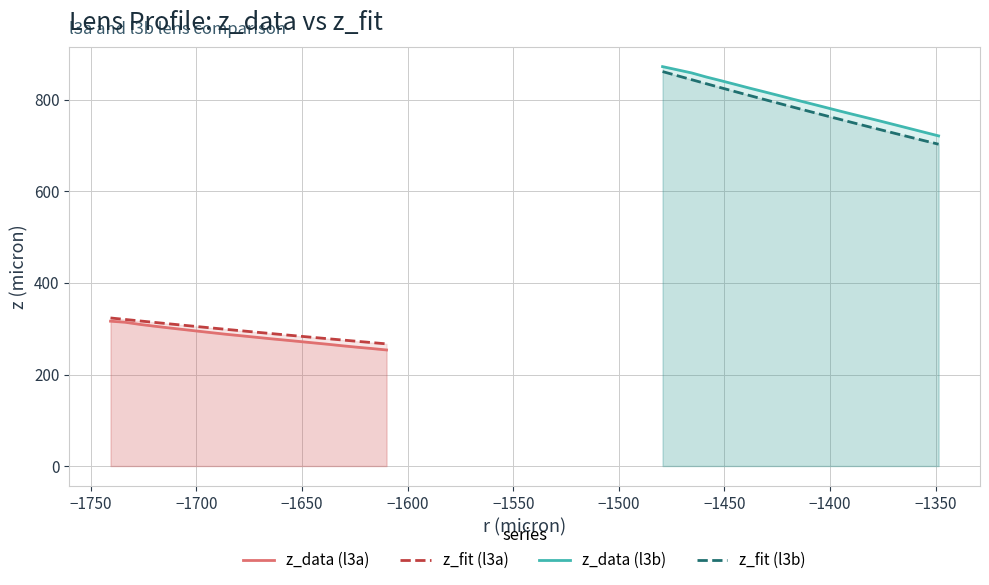

How many data points in z_data (l3b) are above 801?

10